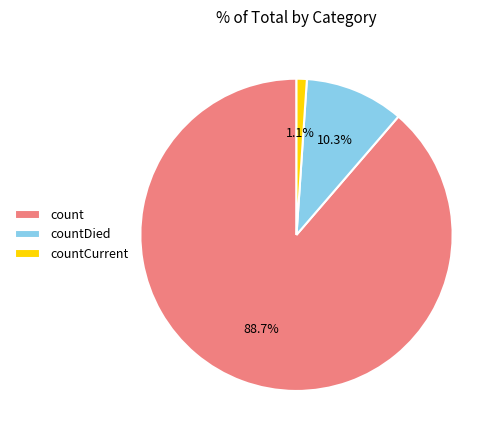

To the nearest percent, what is the average slice percentage?

33%